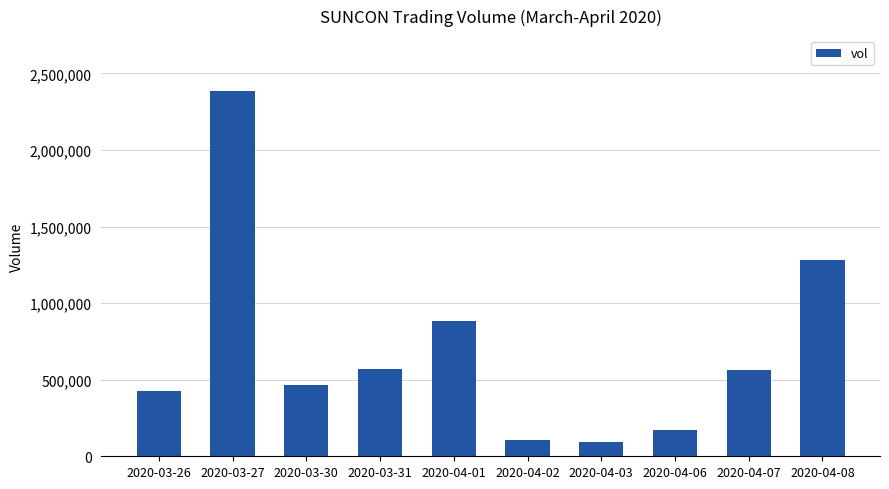

What is the minimum value shown in the chart?

92400